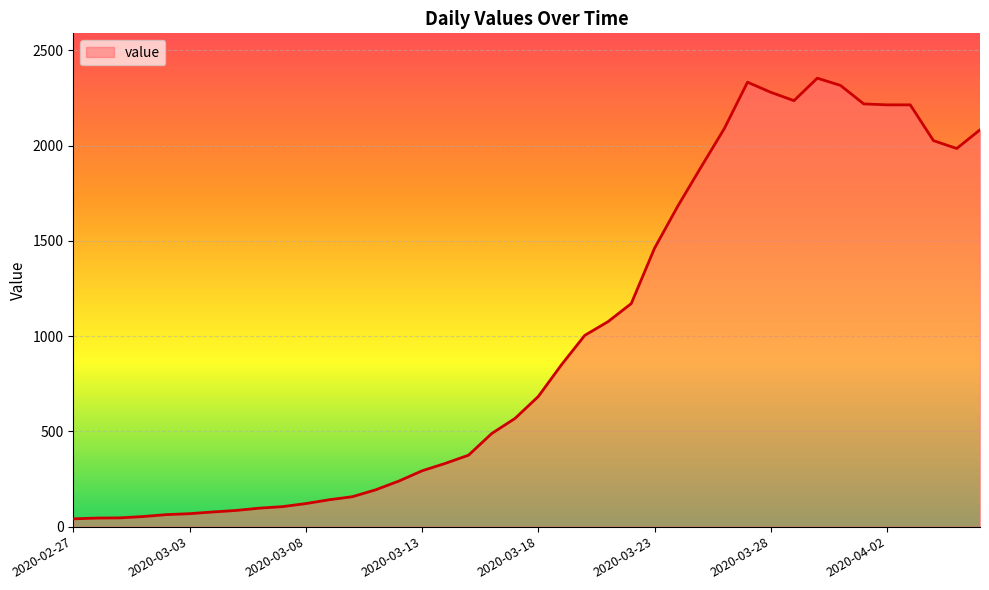

What is the difference between the maximum and minimum values?

2313